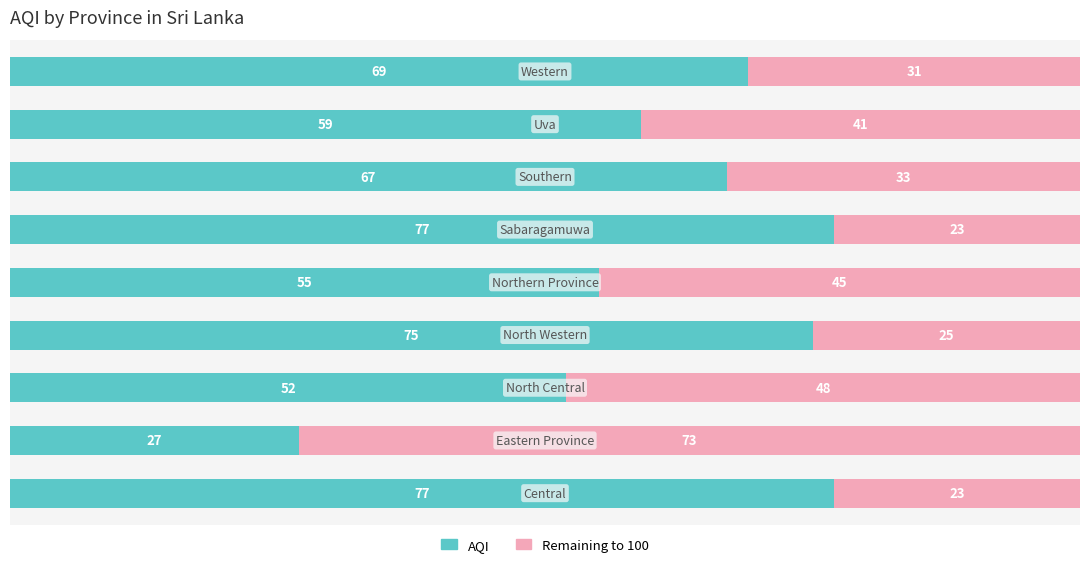

What is the minimum value for AQI?

27